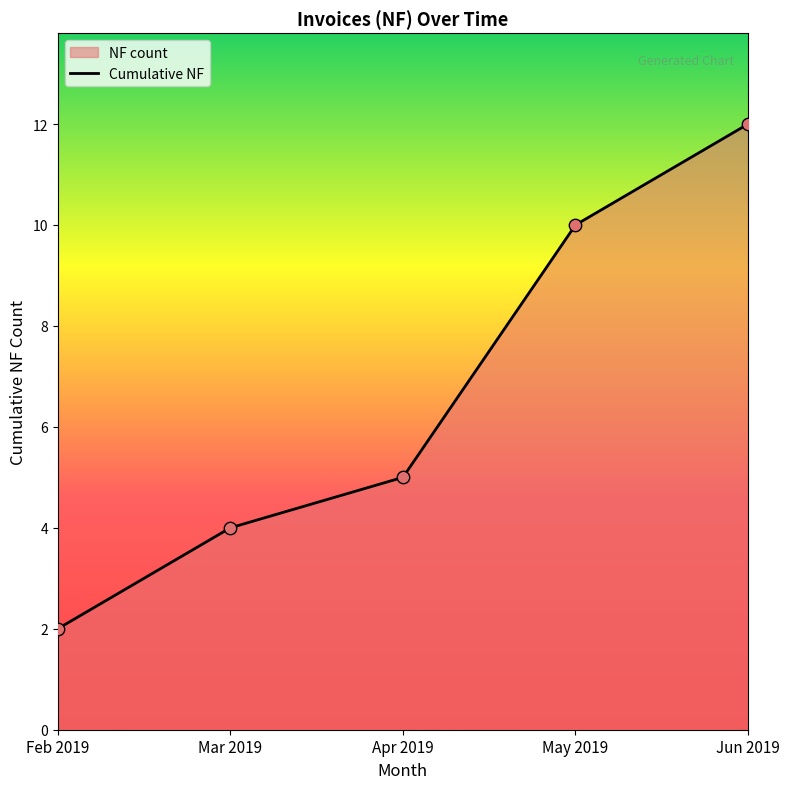

What is the change in value from May 2019 to Jun 2019?

+2